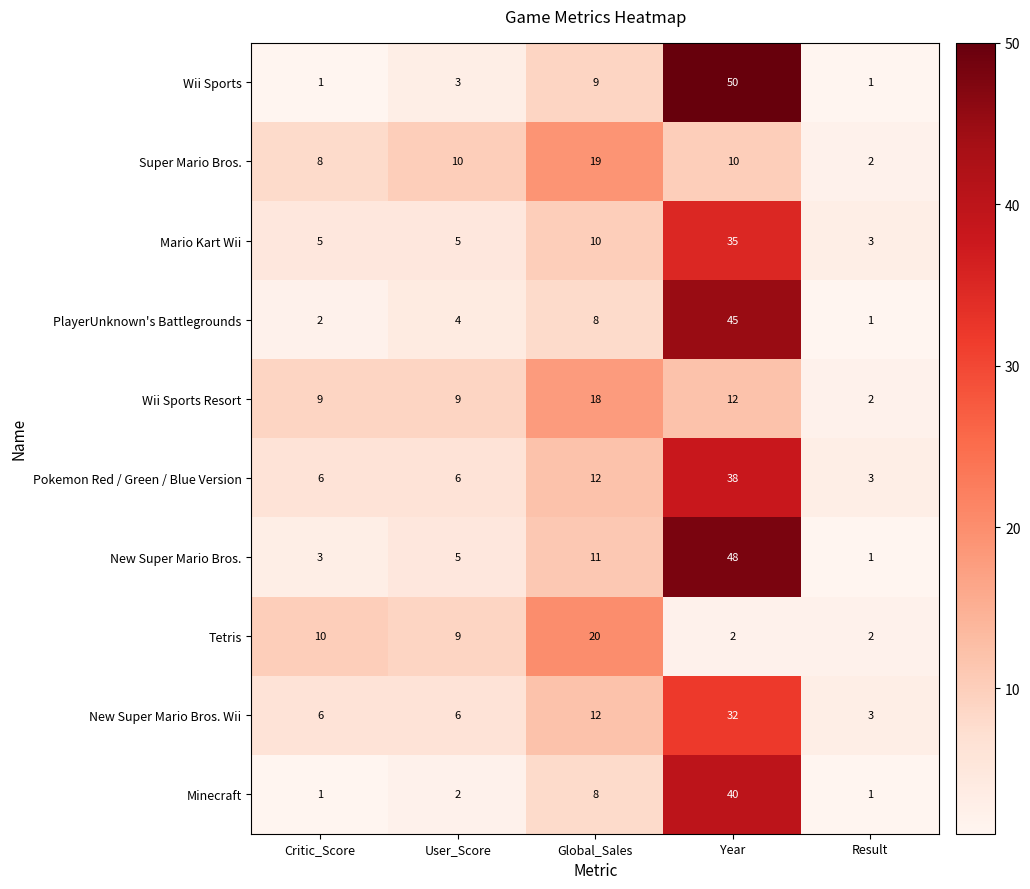

List the labels in order of PlayerUnknown's Battlegrounds value, largest first.

Year, Global_Sales, User_Score, Critic_Score, Result